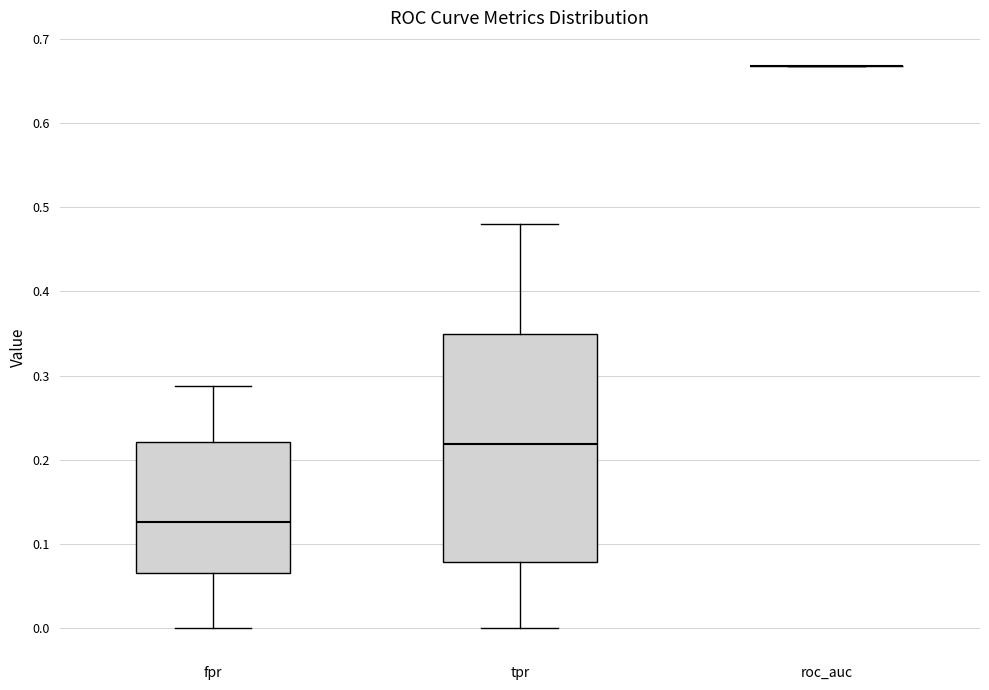

Reading left to right, read every box against the y-axis: the position of its median line, the range the box covers, and the ends of its whiskers. The values are not printed on the chart, so give them approximately, as read against the axis.

fpr: median 0.13, box 0.07 to 0.22, whiskers 0.00 to 0.29
tpr: median 0.22, box 0.08 to 0.35, whiskers 0.00 to 0.48
roc_auc: box collapsed to a line at 0.67, whiskers 0.67 to 0.67